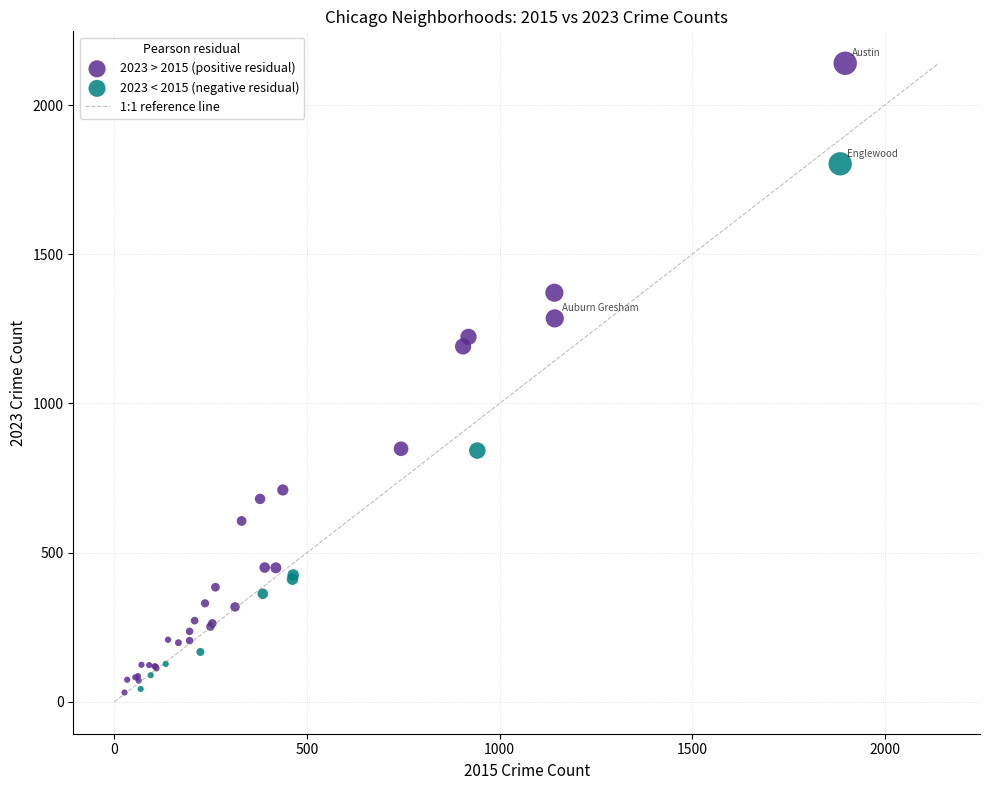

Which series has the largest Y range (max minus min)?

2023 > 2015 (positive residual)